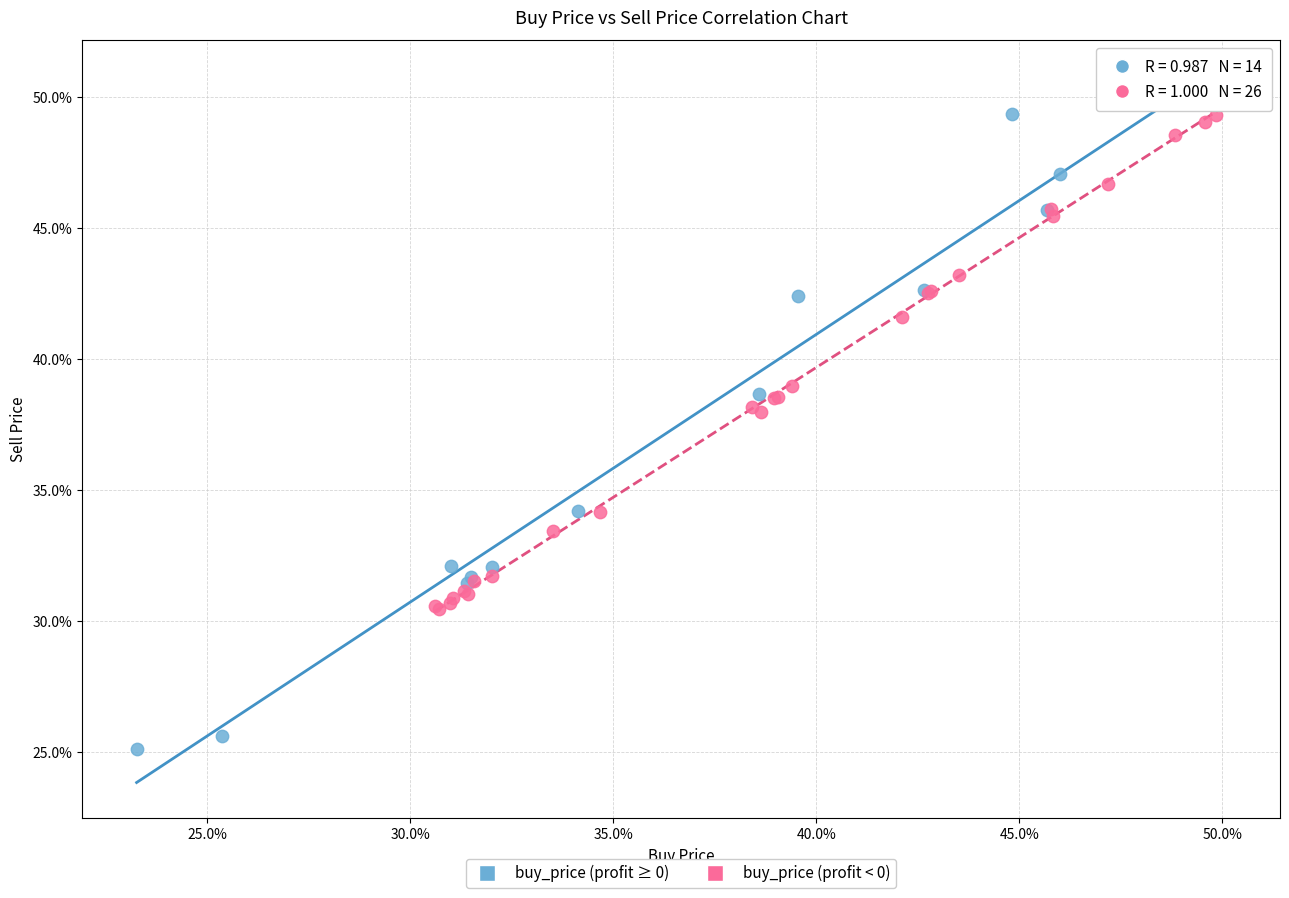

Which series has the largest Y range (max minus min)?

buy_price (profit ≥ 0)